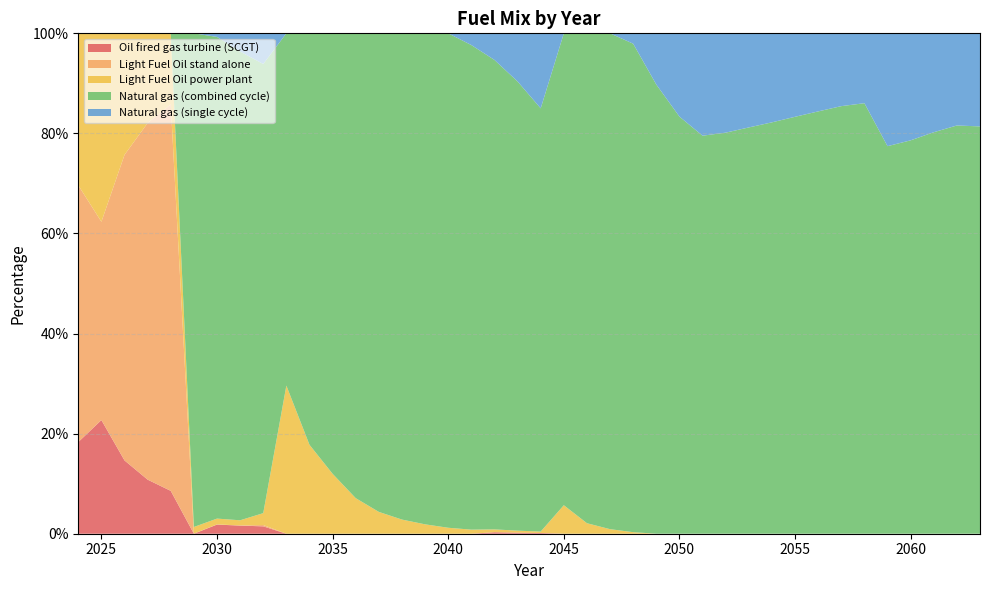

Reading left to right, what are all the values shown in this chart?

Oil fired gas turbine (SCGT): 2024=0.2	2025=0.2	2026=0.1	2027=0.1	2028=0.1	2029=0.0	2030=0.0	2031=0.0	2032=0.0	2033=0.0	2034=0.0	2035=0.0	2036=0.0	2037=0.0	2038=0.0	2039=0.0	2040=0.0	2041=0.0	2042=0.0	2043=0.0	2044=0.0	2045=0.0	2046=0.0	2047=0.0	2048=0.0	2049=0.0	2050=0.0	2051=0.0	2052=0.0	2053=0.0	2054=0.0	2055=0.0	2056=0.0	2057=0.0	2058=0.0	2059=0.0	2060=0.0	2061=0.0	2062=0.0	2063=0.0
Light Fuel Oil stand alone: 2024=0.5	2025=0.4	2026=0.6	2027=0.7	2028=0.8	2029=0.0	2030=0.0	2031=0.0	2032=0.0	2033=0.0	2034=0.0	2035=0.0	2036=0.0	2037=0.0	2038=0.0	2039=0.0	2040=0.0	2041=0.0	2042=0.0	2043=0.0	2044=0.0	2045=0.0	2046=0.0	2047=0.0	2048=0.0	2049=0.0	2050=0.0	2051=0.0	2052=0.0	2053=0.0	2054=0.0	2055=0.0	2056=0.0	2057=0.0	2058=0.0	2059=0.0	2060=0.0	2061=0.0	2062=0.0	2063=0.0
Light Fuel Oil power plant: 2024=0.3	2025=0.4	2026=0.2	2027=0.2	2028=0.1	2029=0.0	2030=0.0	2031=0.0	2032=0.0	2033=0.3	2034=0.2	2035=0.1	2036=0.1	2037=0.0	2038=0.0	2039=0.0	2040=0.0	2041=0.0	2042=0.0	2043=0.0	2044=0.0	2045=0.1	2046=0.0	2047=0.0	2048=0.0	2049=0.0	2050=0.0	2051=0.0	2052=0.0	2053=0.0	2054=0.0	2055=0.0	2056=0.0	2057=0.0	2058=0.0	2059=0.0	2060=0.0	2061=0.0	2062=0.0	2063=0.0
Natural gas (combined cycle): 2024=0.0	2025=0.0	2026=0.0	2027=0.0	2028=0.0	2029=1.0	2030=1.0	2031=0.9	2032=0.9	2033=0.7	2034=0.8	2035=0.9	2036=0.9	2037=1.0	2038=1.0	2039=1.0	2040=1.0	2041=1.0	2042=0.9	2043=0.9	2044=0.8	2045=0.9	2046=1.0	2047=1.0	2048=1.0	2049=0.9	2050=0.8	2051=0.8	2052=0.8	2053=0.8	2054=0.8	2055=0.8	2056=0.8	2057=0.9	2058=0.9	2059=0.8	2060=0.8	2061=0.8	2062=0.8	2063=0.8
Natural gas (single cycle): 2024=0.0	2025=0.0	2026=0.0	2027=0.0	2028=0.0	2029=0.0	2030=0.0	2031=0.0	2032=0.1	2033=0.0	2034=0.0	2035=0.0	2036=0.0	2037=0.0	2038=0.0	2039=0.0	2040=0.0	2041=0.0	2042=0.1	2043=0.1	2044=0.1	2045=0.0	2046=0.0	2047=0.0	2048=0.0	2049=0.1	2050=0.2	2051=0.2	2052=0.2	2053=0.2	2054=0.2	2055=0.2	2056=0.2	2057=0.1	2058=0.1	2059=0.2	2060=0.2	2061=0.2	2062=0.2	2063=0.2